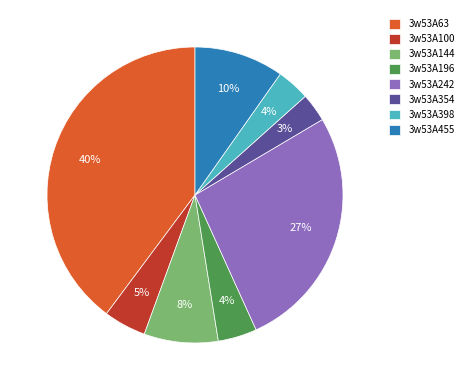

To the nearest percent, what is the difference between the 3w53A63 and 3w53A196 slice percentages?

36%